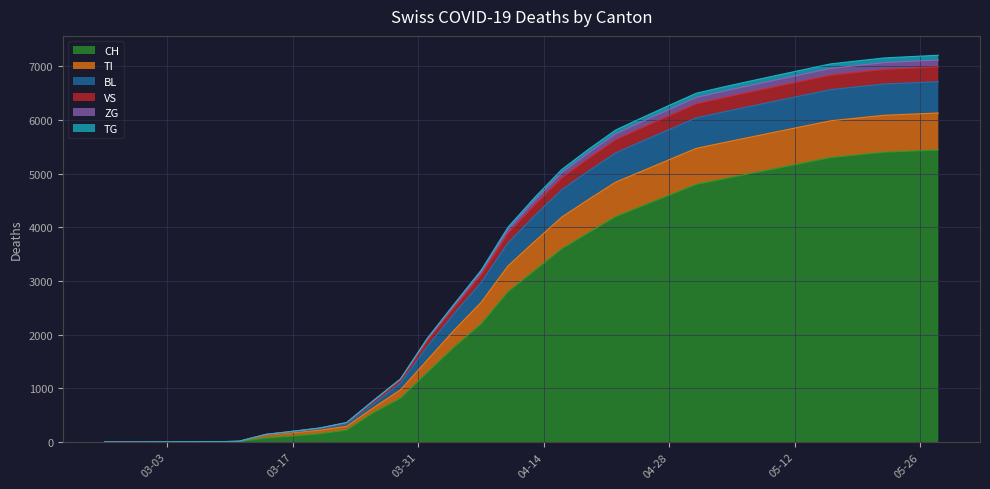

What is the label of the 30th point from the right?

2020-02-25